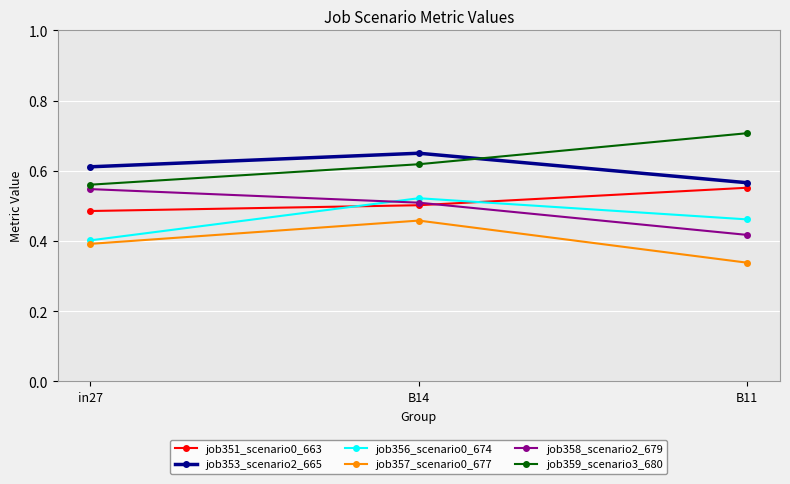

Where is job353_scenario2_665 nearest to the value 0?

B11